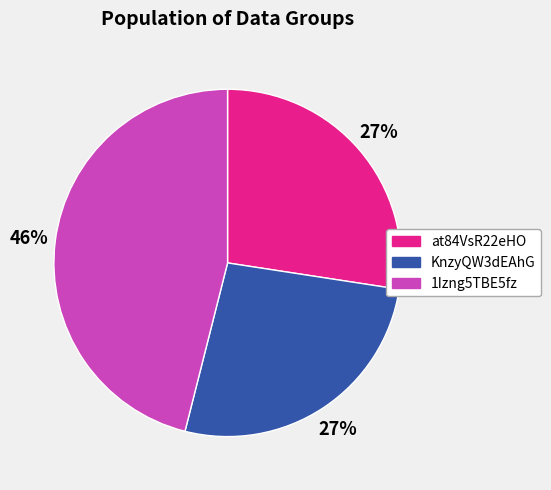

To the nearest percent, what is the average slice percentage?

33%